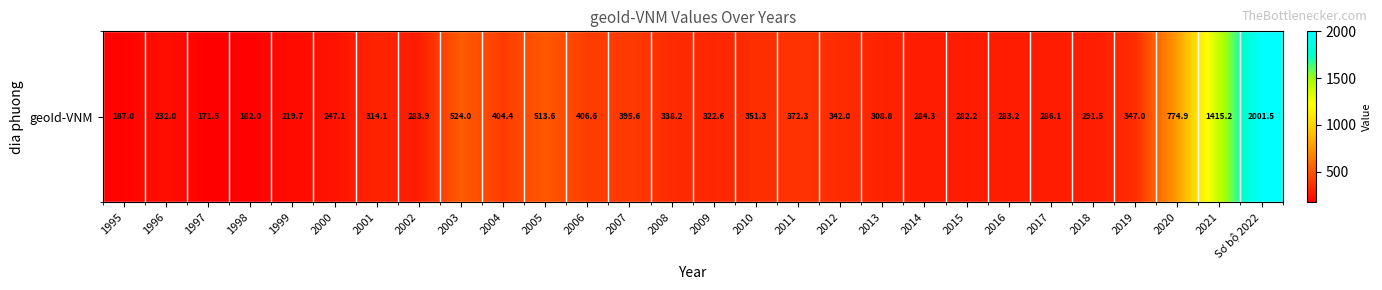

How many distinct data groups are displayed?

1